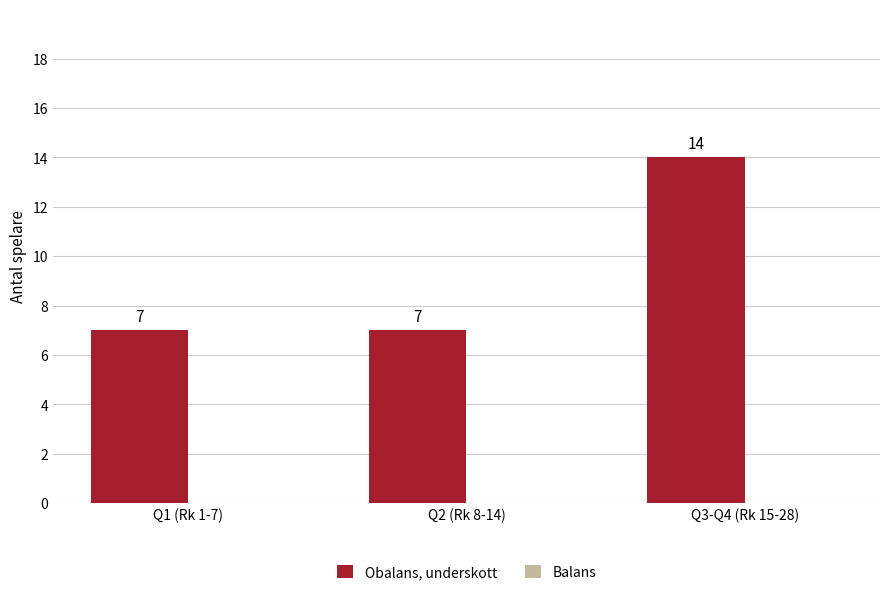

Is it true that the value at Q1 (Rk 1-7) is 10?

False